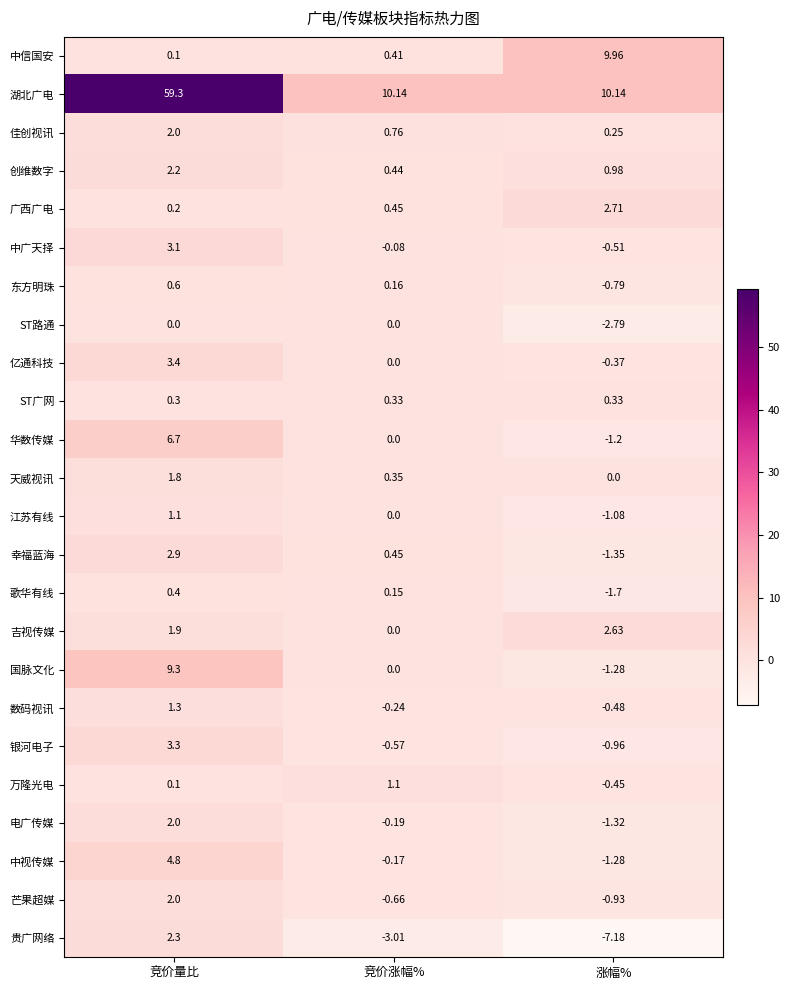

At how many categories does at least one series exceed 50?

1